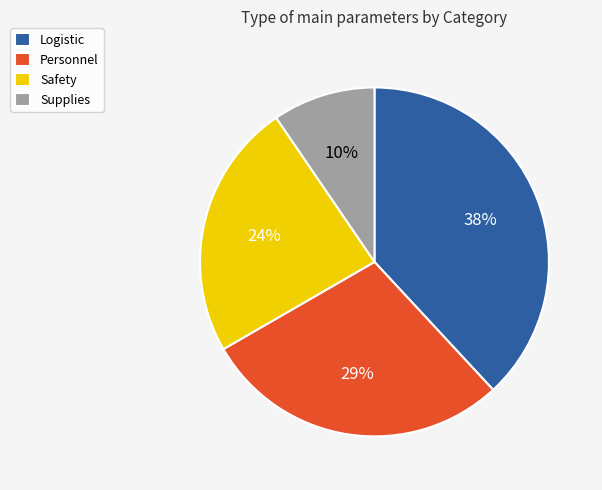

Approximately how many times larger is the value at Supplies compared to Safety?

0.4